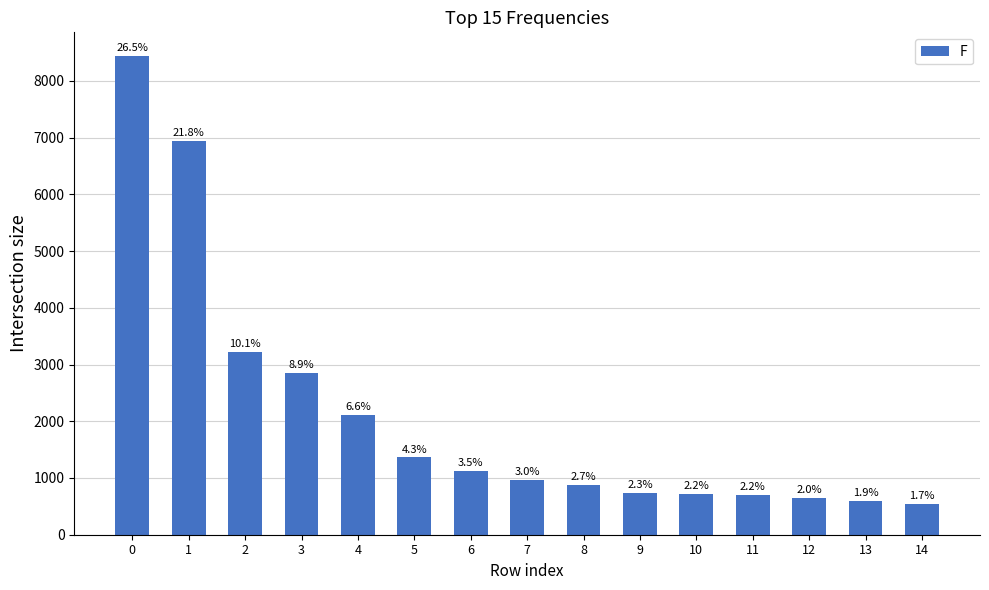

List the labels in order of value, smallest first.

14, 13, 12, 11, 10, 9, 8, 7, 6, 5, 4, 3, 2, 1, 0